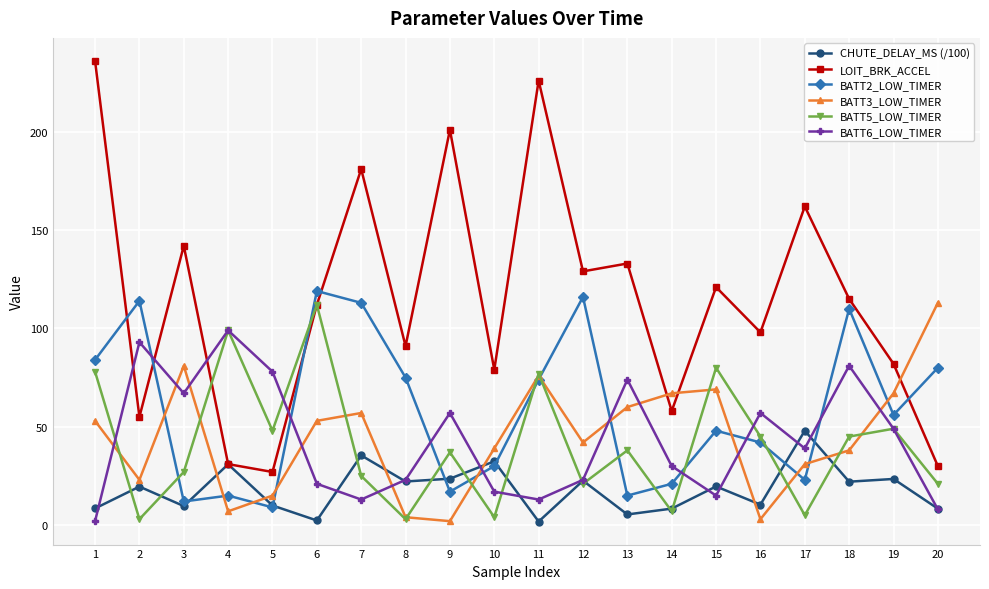

Which series has the largest total across all categories?

LOIT_BRK_ACCEL